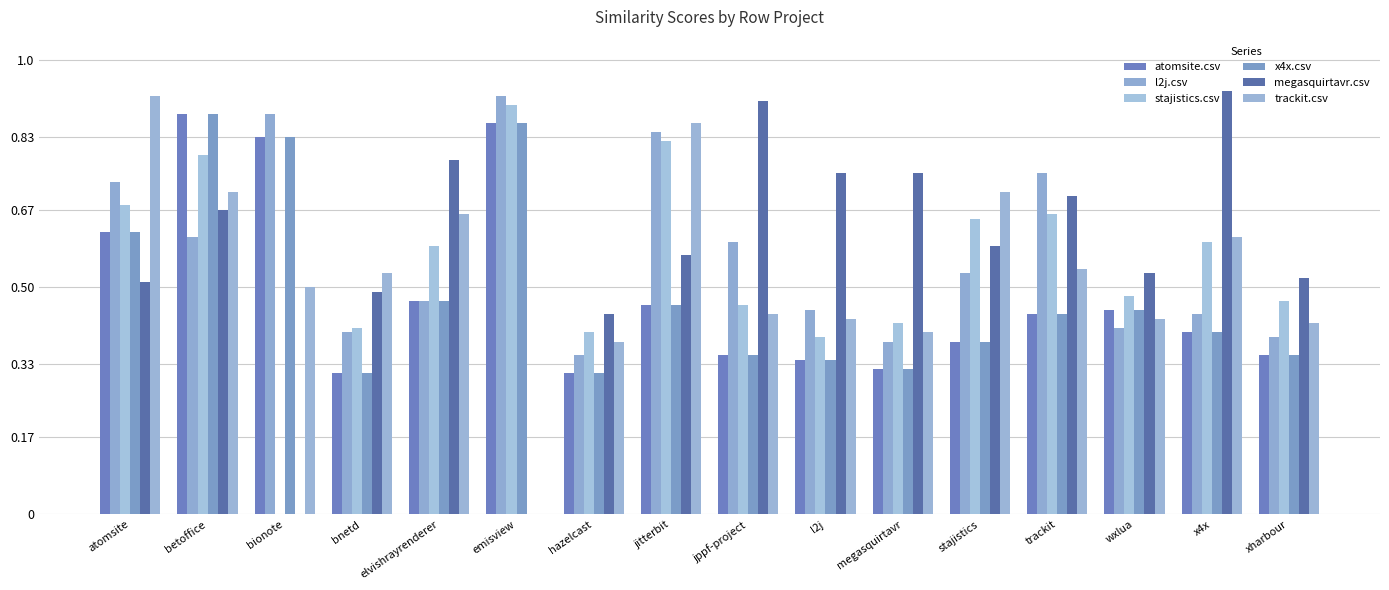

True or false: atomsite.csv has a value of 0.2 at emisview.

False